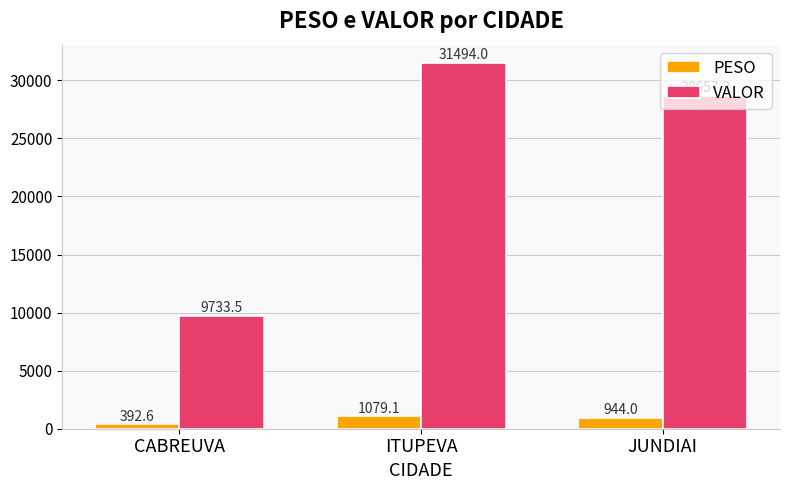

At which label is VALOR closest to 20613?

JUNDIAI